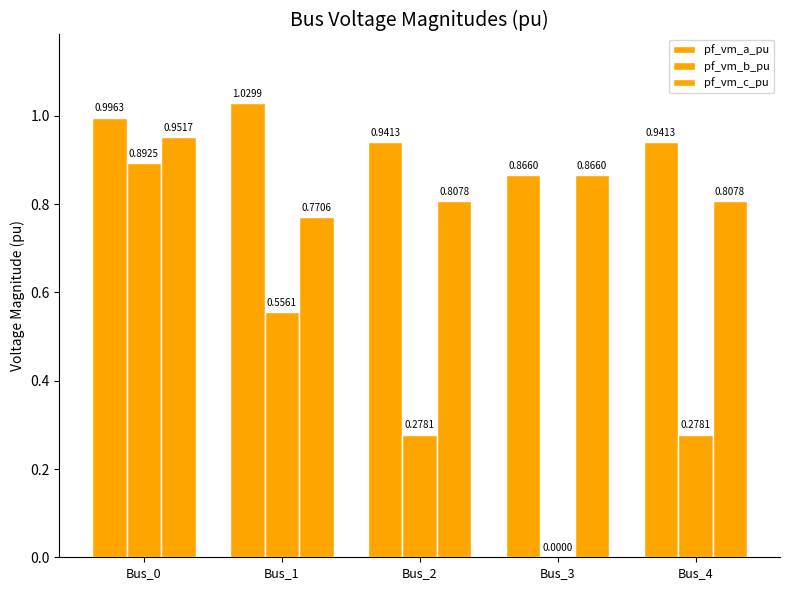

List the labels in order of pf_vm_c_pu value, largest first.

Bus_0, Bus_3, Bus_4, Bus_2, Bus_1